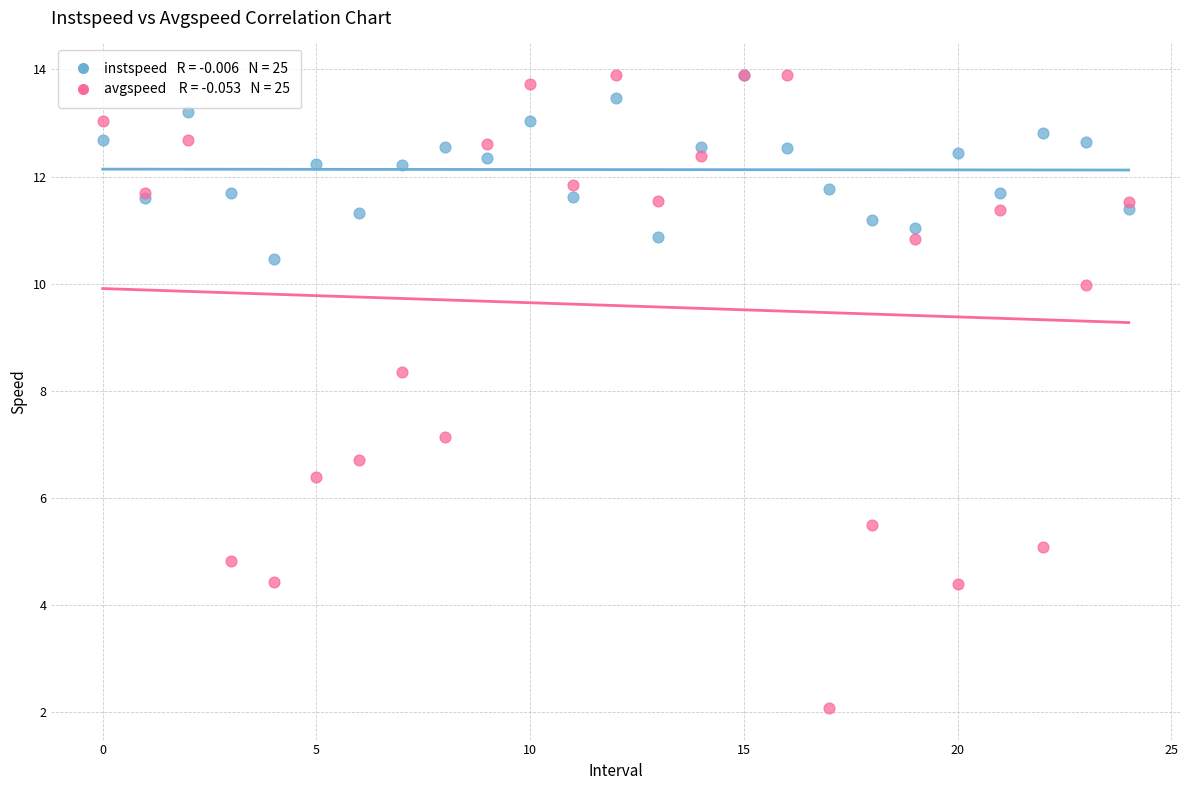

Across all series, what Y value is closest to 7?

7.1